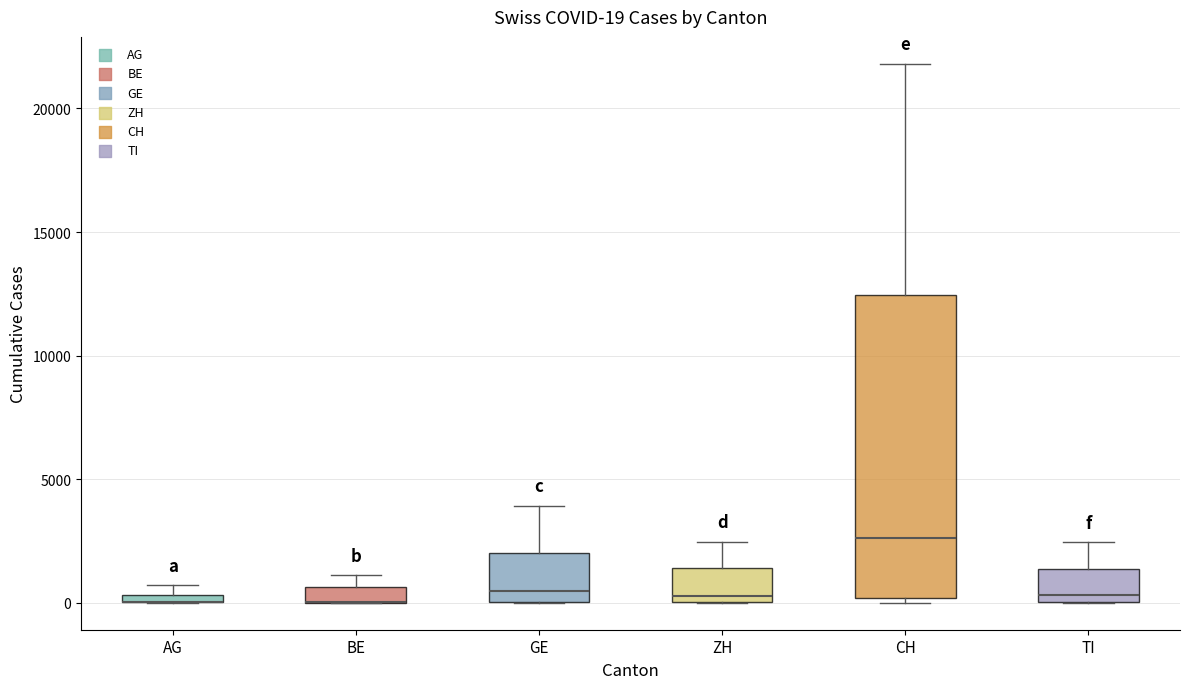

Comparing the boxes themselves (not the whiskers), which one is the tallest?

CH